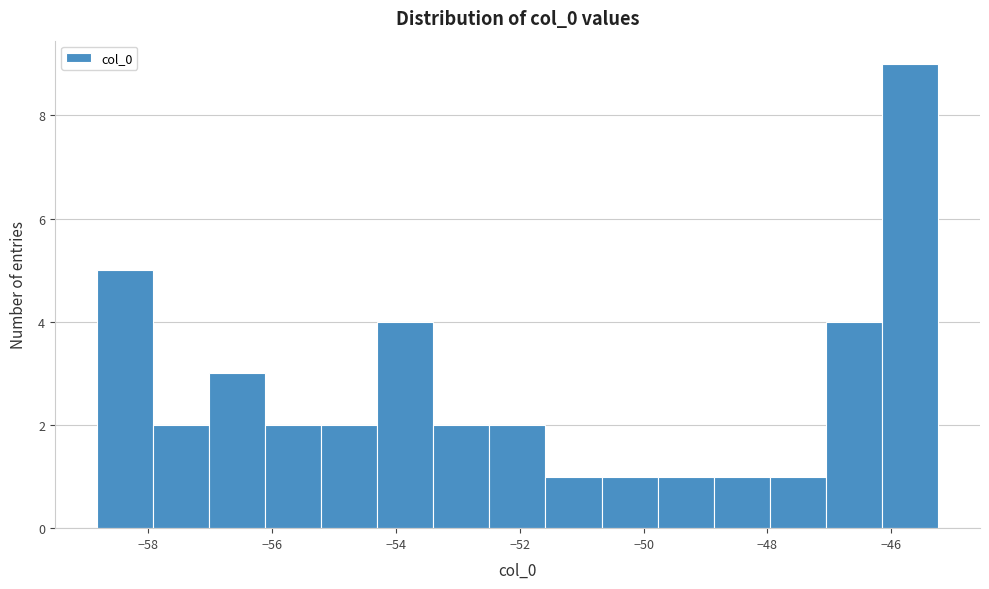

How tall is the bar that spans -48.0 to -47.0 on the x-axis? Neither the bar edges nor the heights are printed on the chart, so give them approximately, as read against the axes.

1